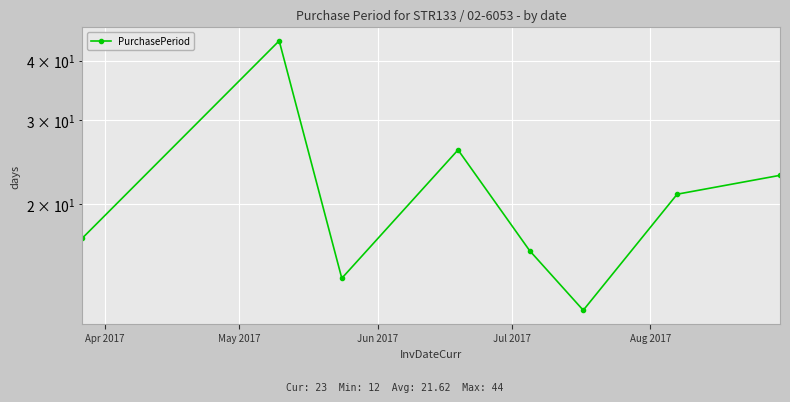

At which label does the data first exceed 21?

May 2017